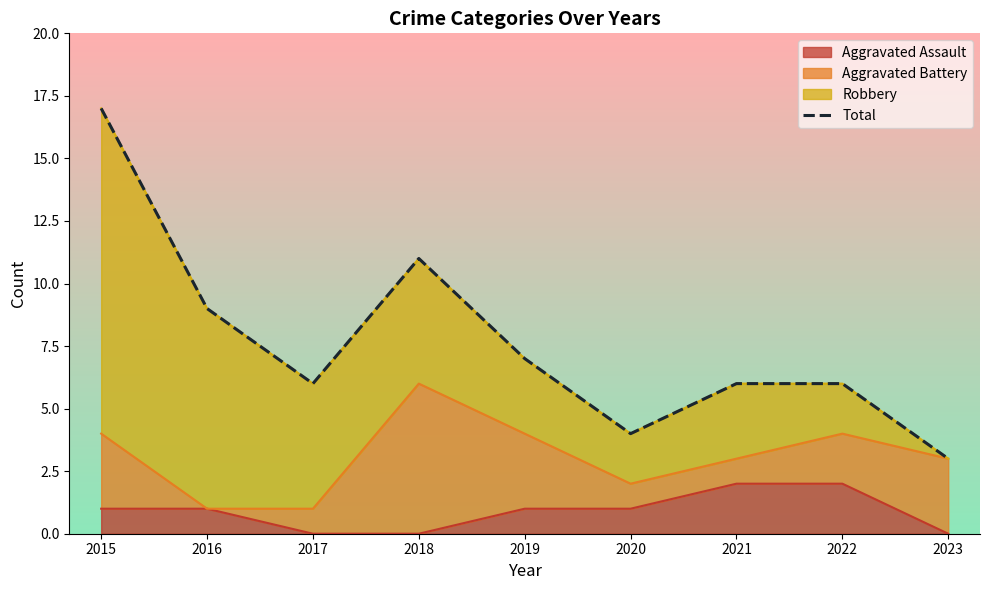

Where does the data first go above 6?

2015